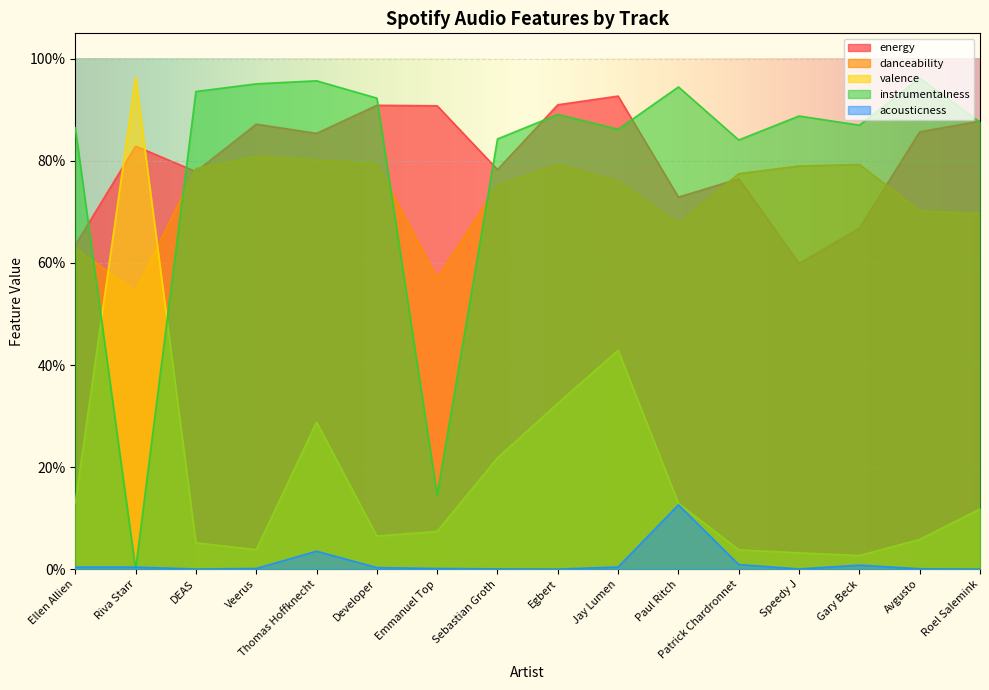

Does the chart display data point markers on the line(s)?

No